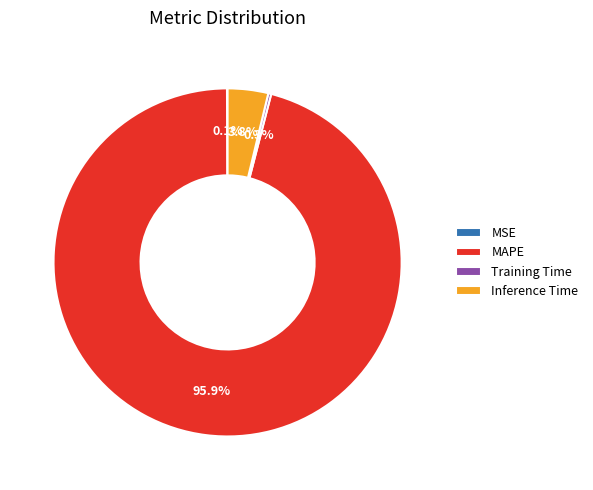

Between Inference Time and MAPE, which is larger?

MAPE